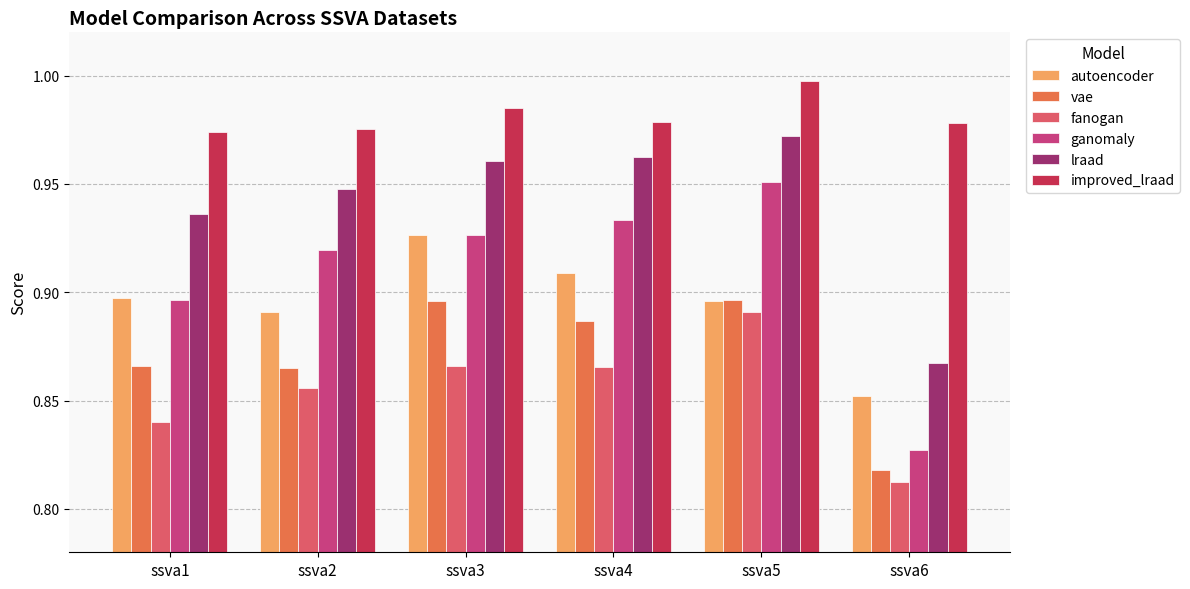

What is the sum of all fanogan values?

5.1